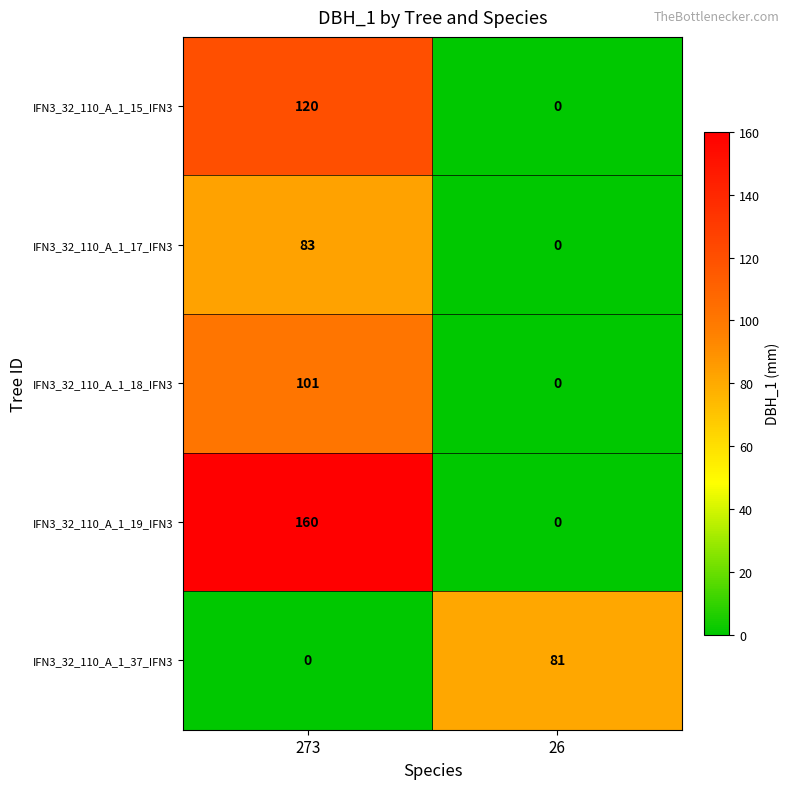

What is the sum of the IFN3_32_110_A_1_18_IFN3 values at 273 and 26?

101